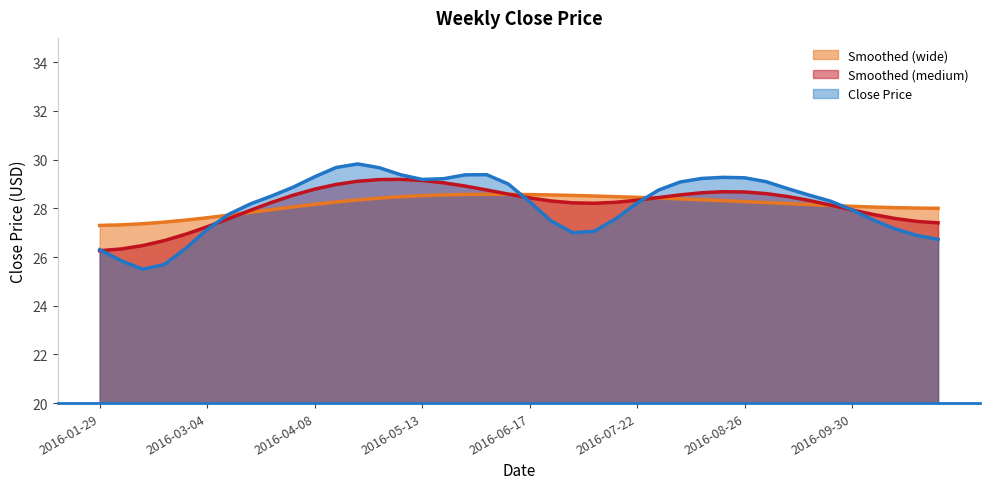

What is the difference between the values at 2016-08-05 and 2016-05-27?

0.1